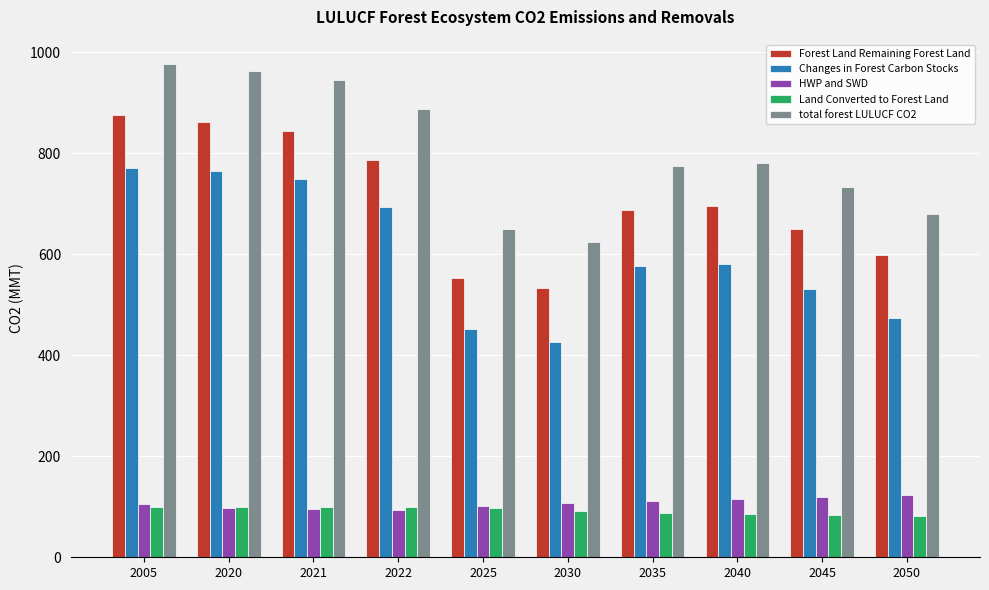

What value does the HWP and SWD series have at 2035?

111.9